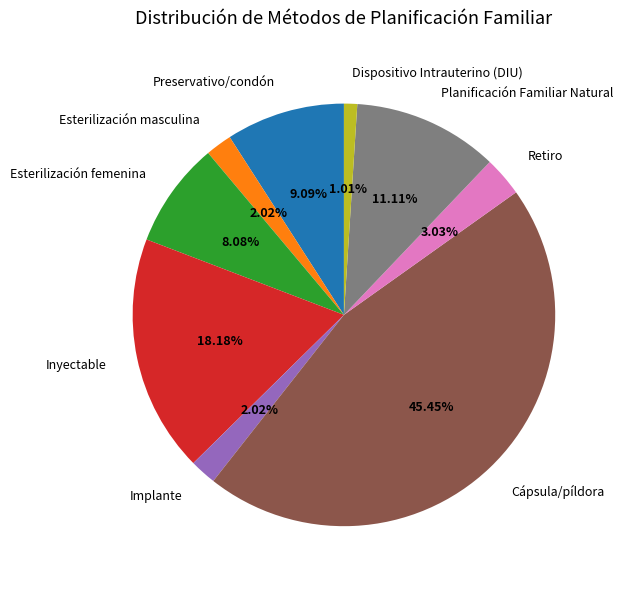

To the nearest percent, what percentage of the pie is Esterilización masculina?

2%